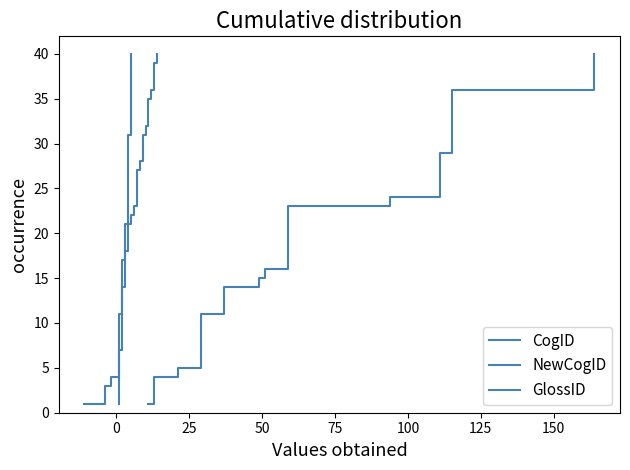

The value of CogID at −25 is 1. True or false?

False